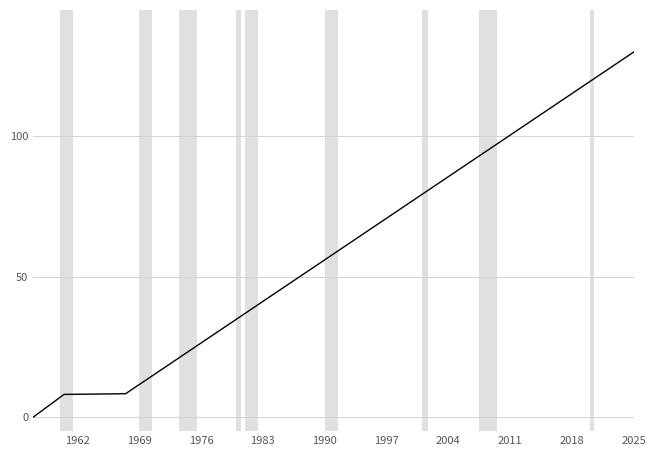

What is the difference between the maximum and minimum values?

130.0